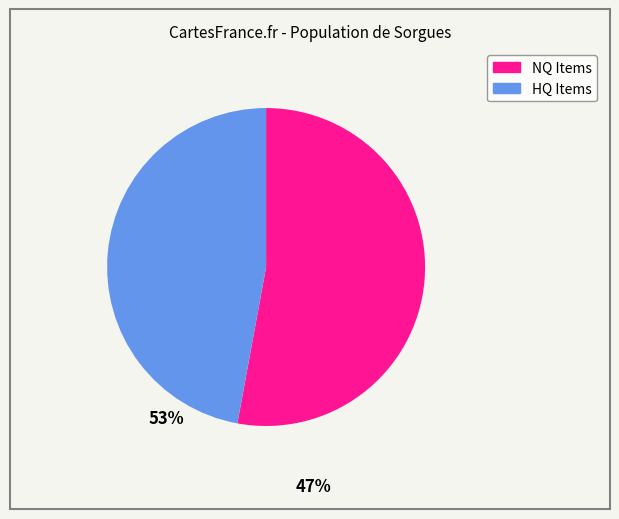

Is there any slice that represents more than half of the pie?

Yes